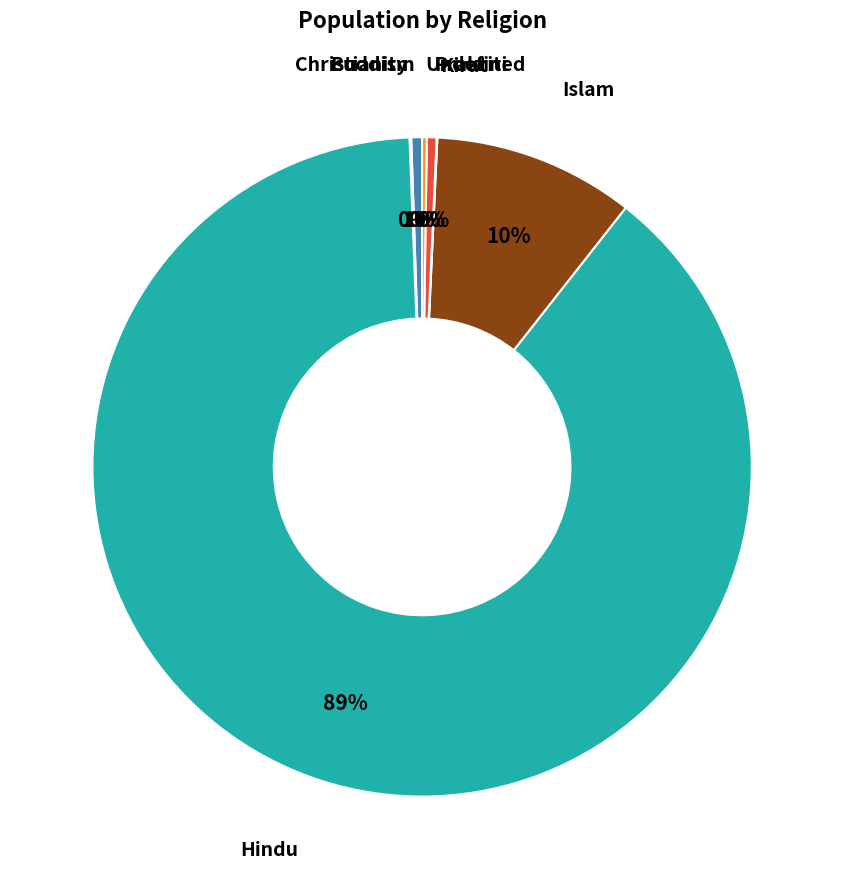

Is there a majority slice in this chart?

Yes